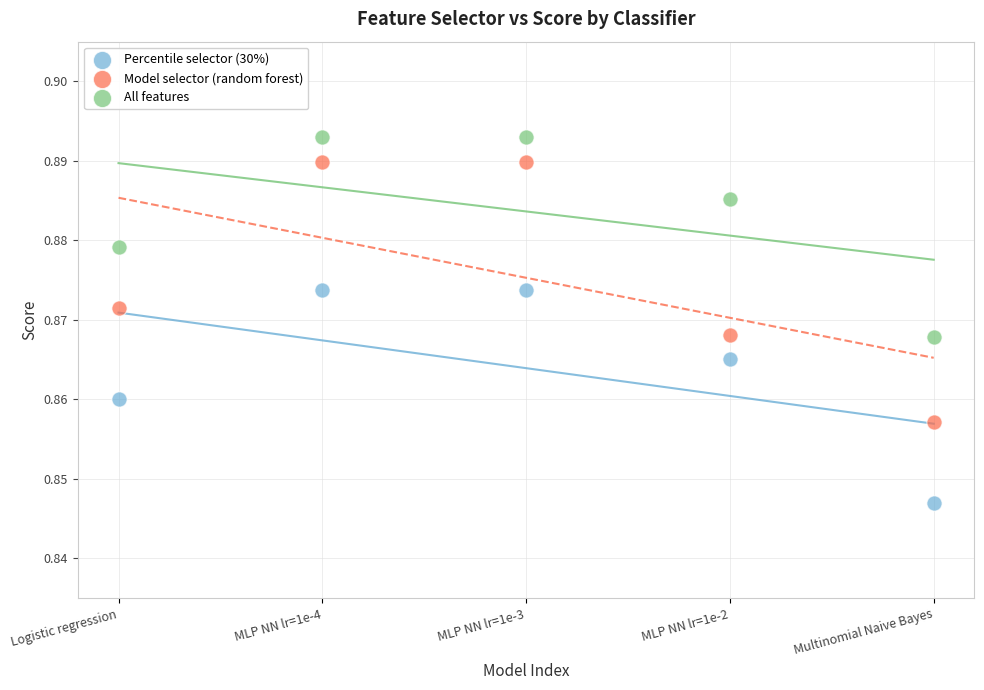

What are all the series names shown in the legend?

Percentile selector (30%), Model selector (random forest), All features